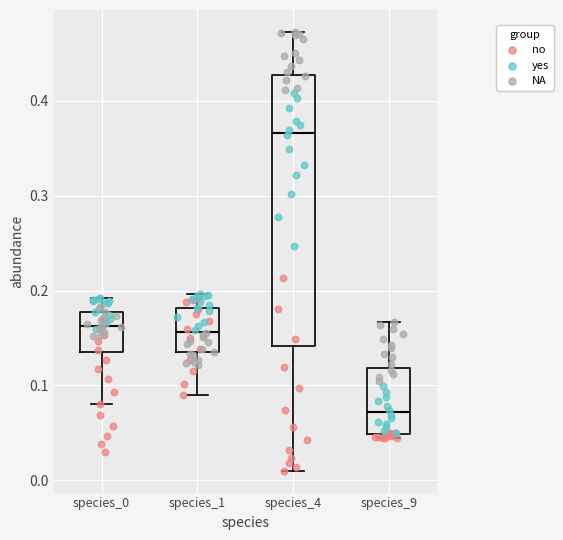

Reading left to right, transcribe this box plot: for each box, give where its median line is, the range the box spans, and where its two whiskers end, as read against the y-axis. The values are not printed on the chart, so give them approximately, as read against the axis.

species_0: median 0.16, box 0.13 to 0.18, whiskers 0.08 to 0.19
species_1: median 0.16, box 0.13 to 0.18, whiskers 0.09 to 0.20
species_4: median 0.37, box 0.14 to 0.43, whiskers 0.01 to 0.47
species_9: median 0.07, box 0.05 to 0.12, whiskers 0.04 to 0.17